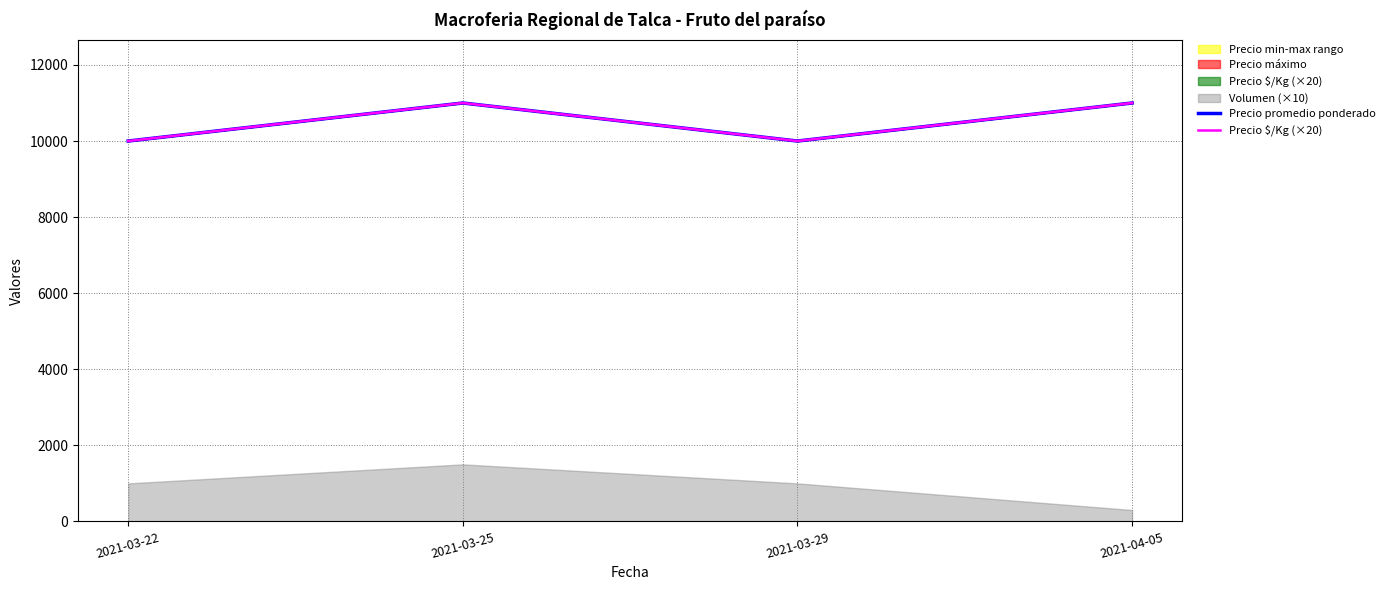

Which category has the lowest value in the Precio $/Kg (×20) series?

2021-03-22